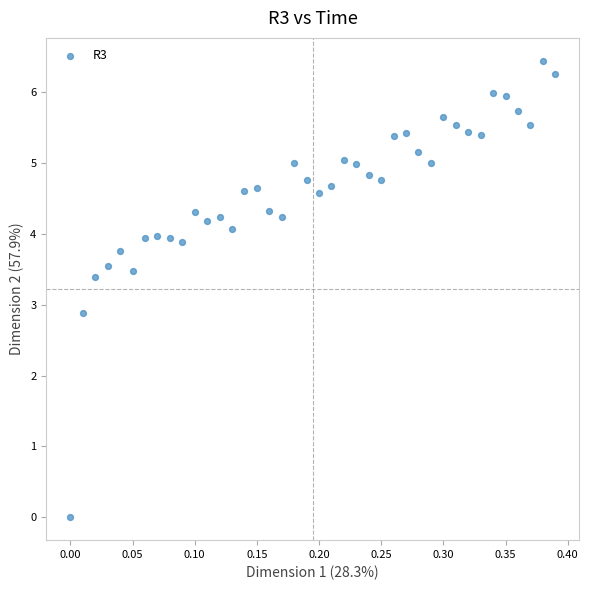

What Y value in the scatter plot is closest to 3?

2.9